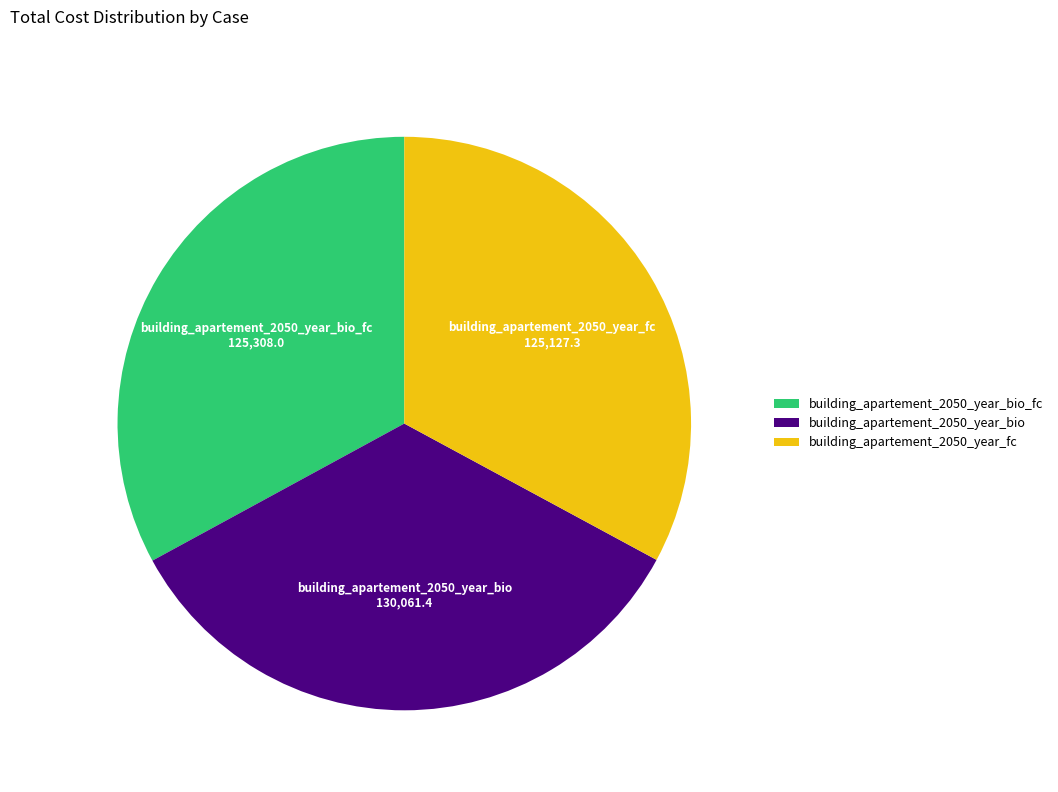

The building_apartement_2050_year_bio slice represents 34% of the pie. True or false?

True